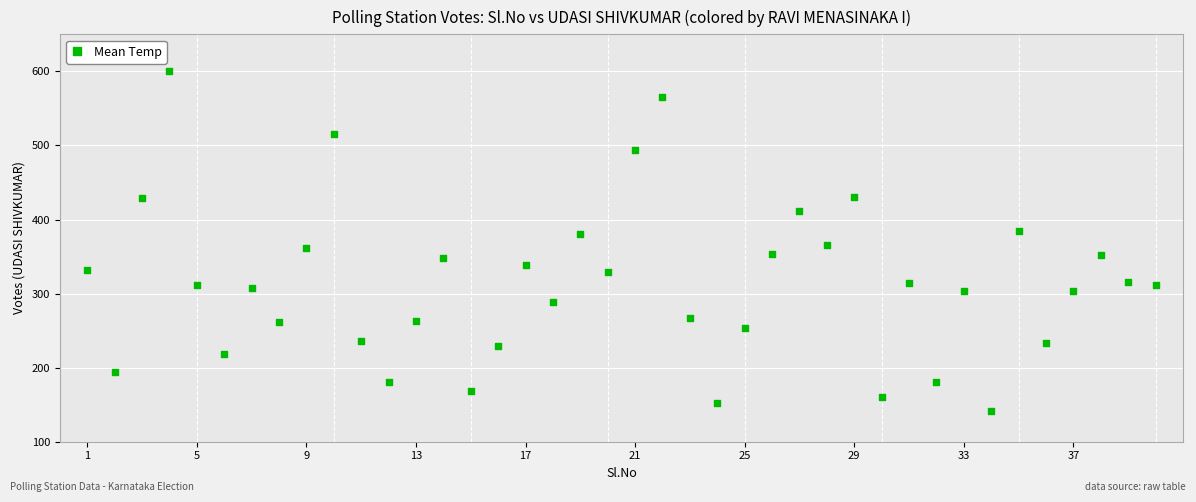

What is the range of X values (max minus min)?

39